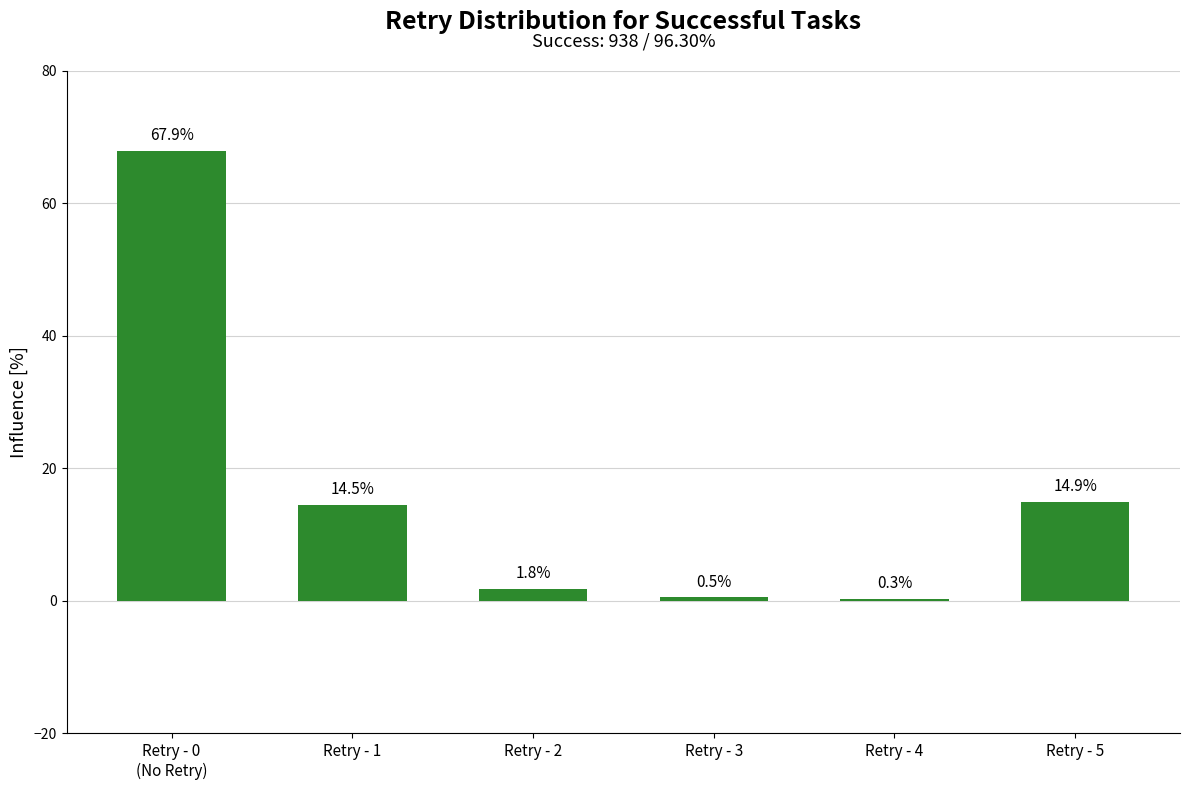

Are the bars grouped side by side (vs. stacked)?

No